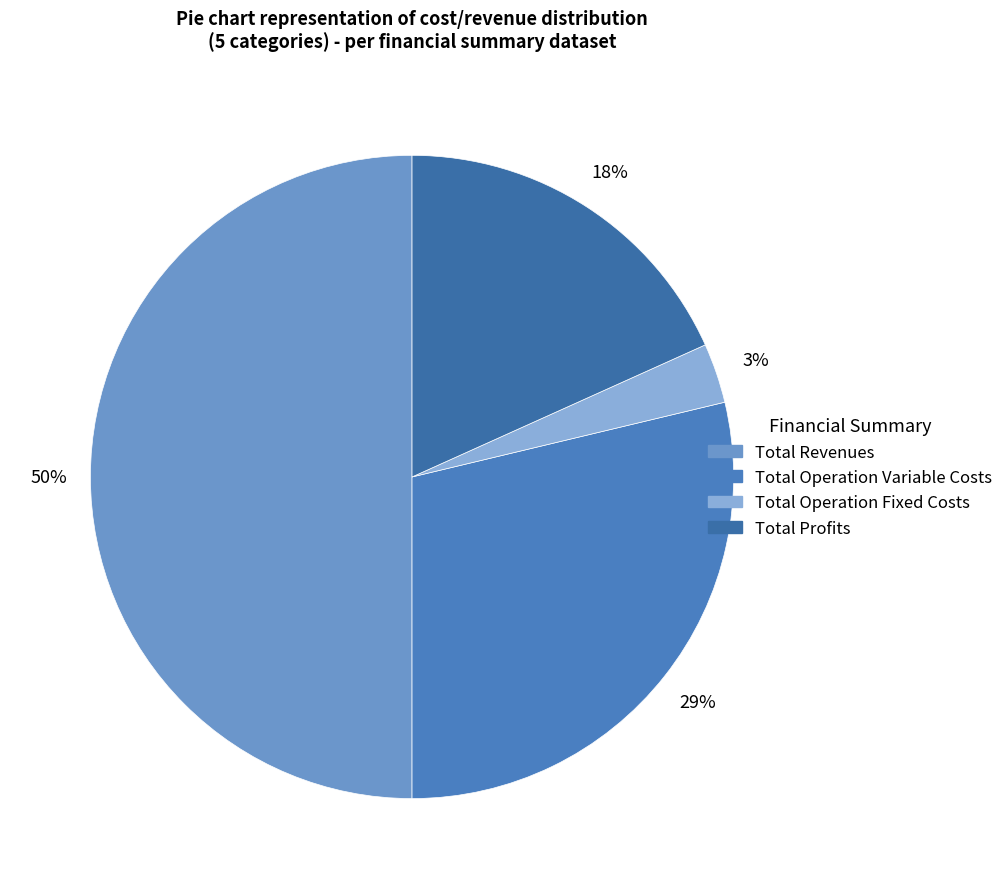

How many segments does this pie chart have?

4